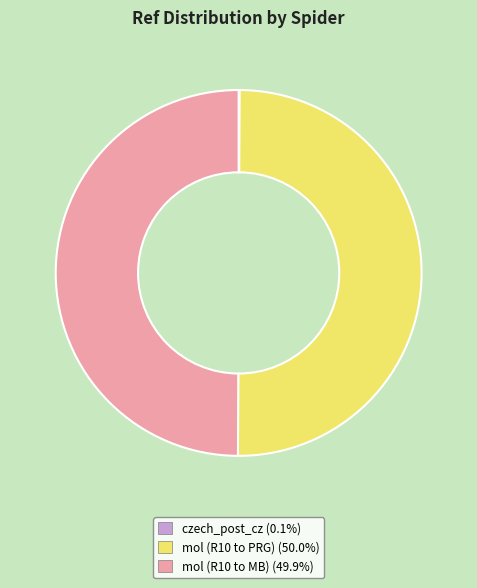

What is the ratio of the value at mol (R10 to PRG) to the value at mol (R10 to MB)?

1.0